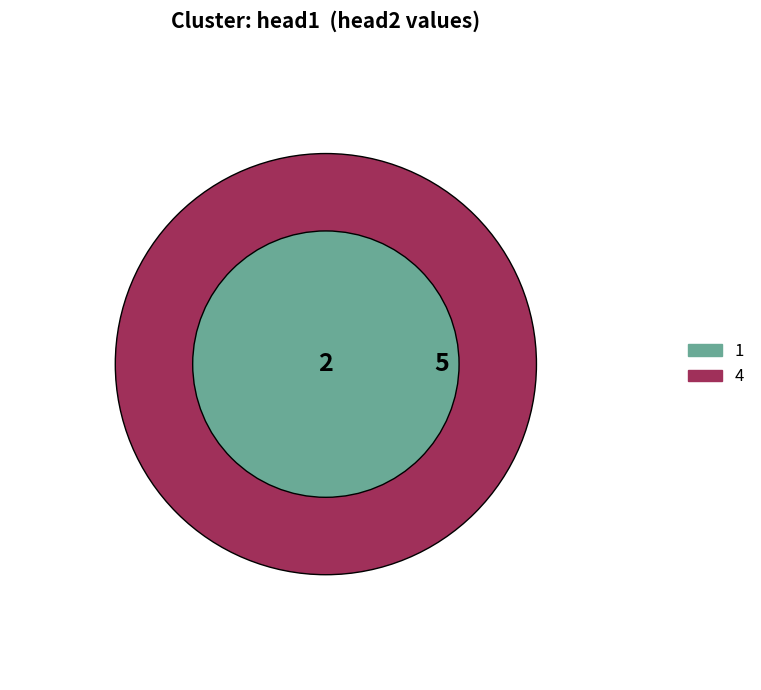

What is the change in value from 1 to 4?

+3